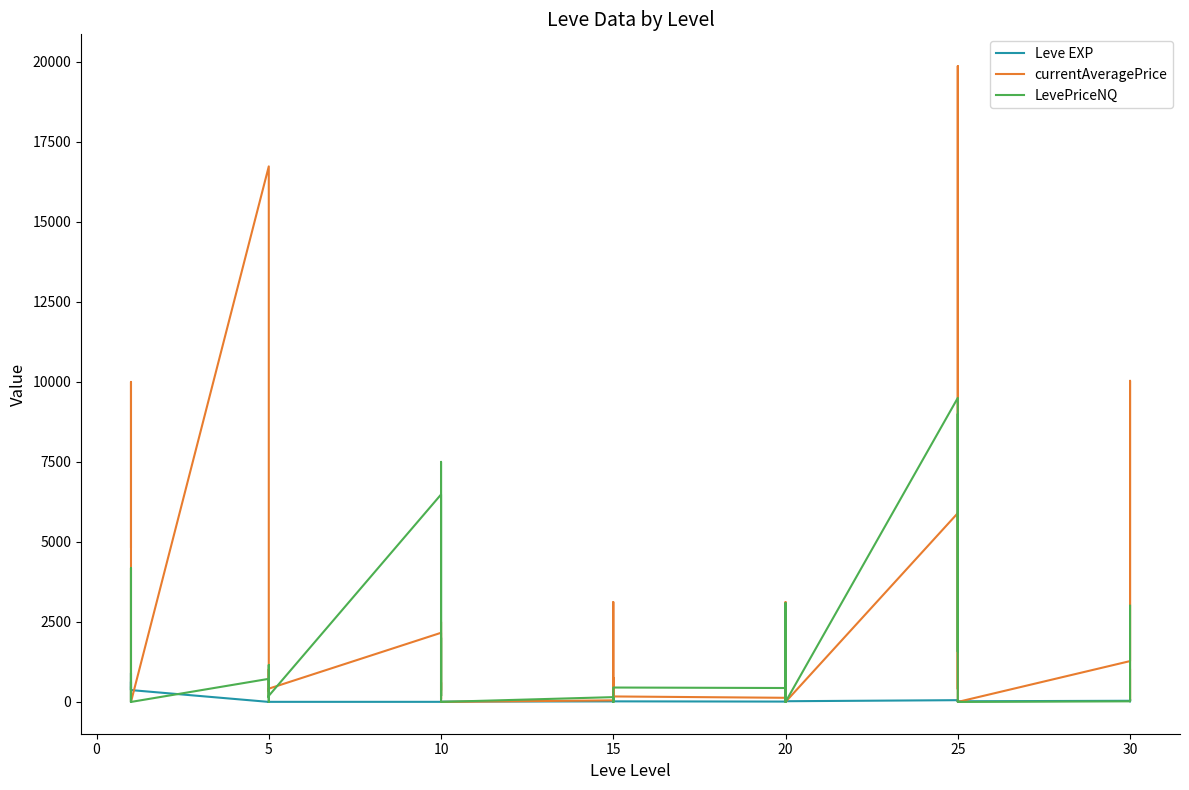

How many lines are shown in the chart?

3